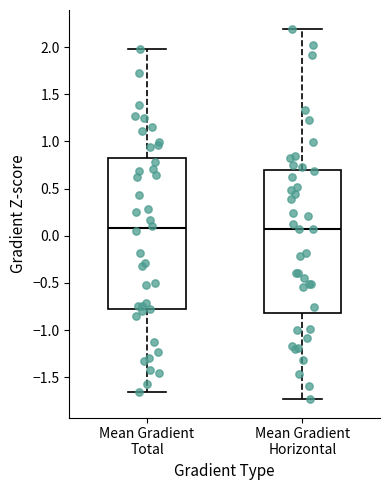

Comparing the boxes themselves (not the whiskers), which one is the tallest?

Mean Gradient Total